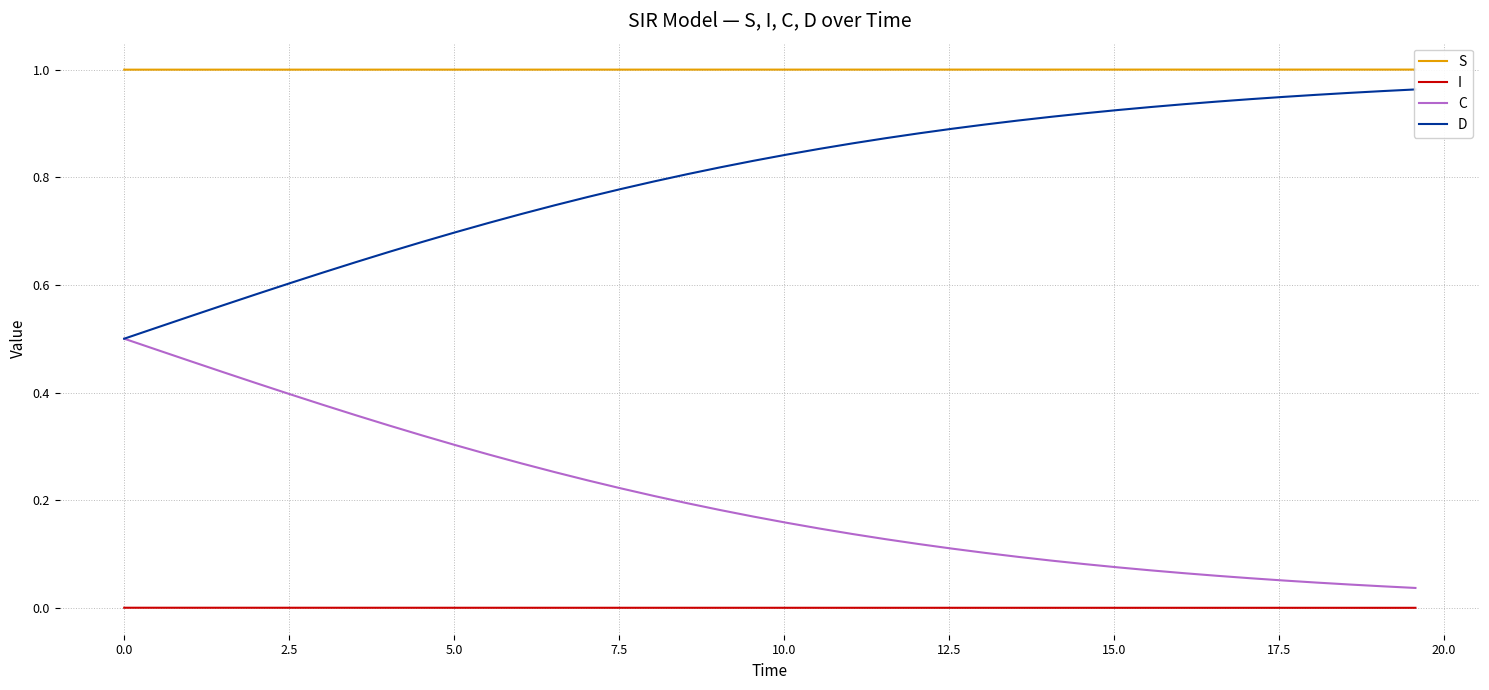

True or false: S and I cross at least once.

False